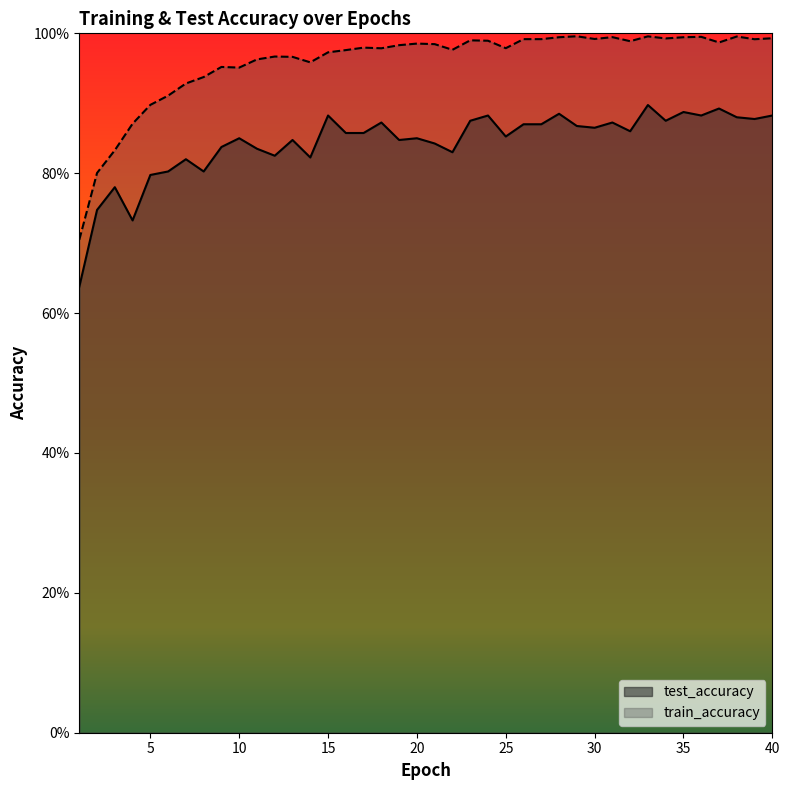

How many lines are shown in the chart?

2